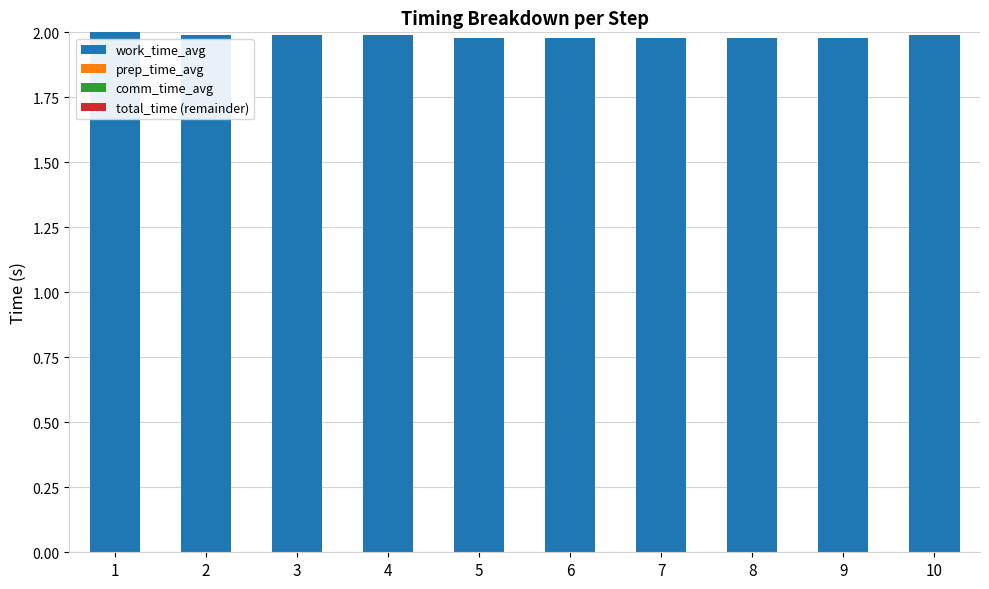

The work_time_avg series shows 3.3 at 9. True or false?

False